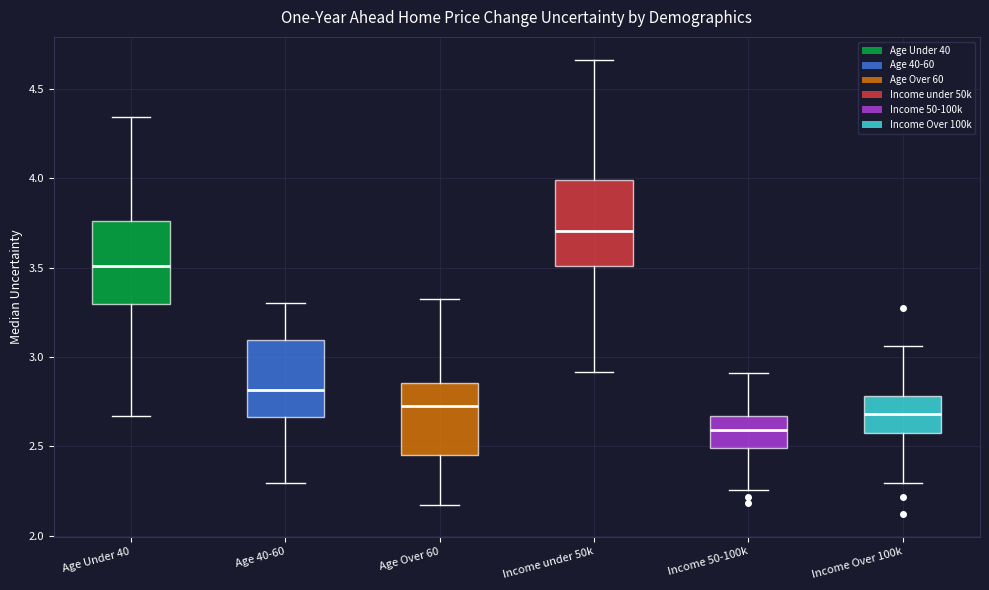

Where is the lower edge of the box for Income 50-100k on the y-axis? The values are not printed on the chart, so give them approximately, as read against the axis.

2.50